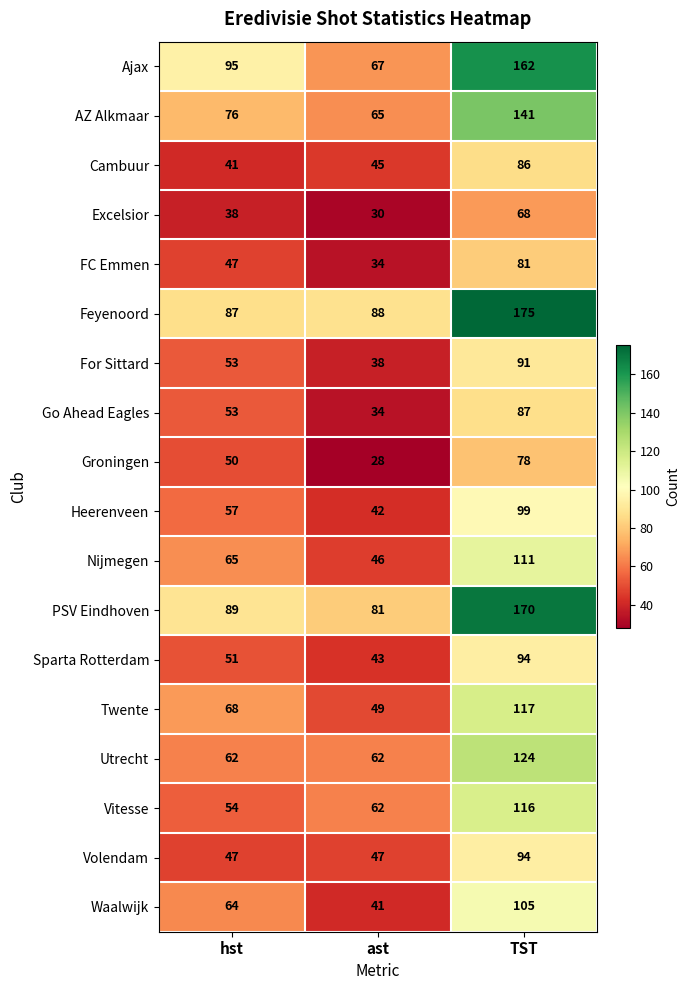

What is the sum of the Vitesse values at TST and ast?

178